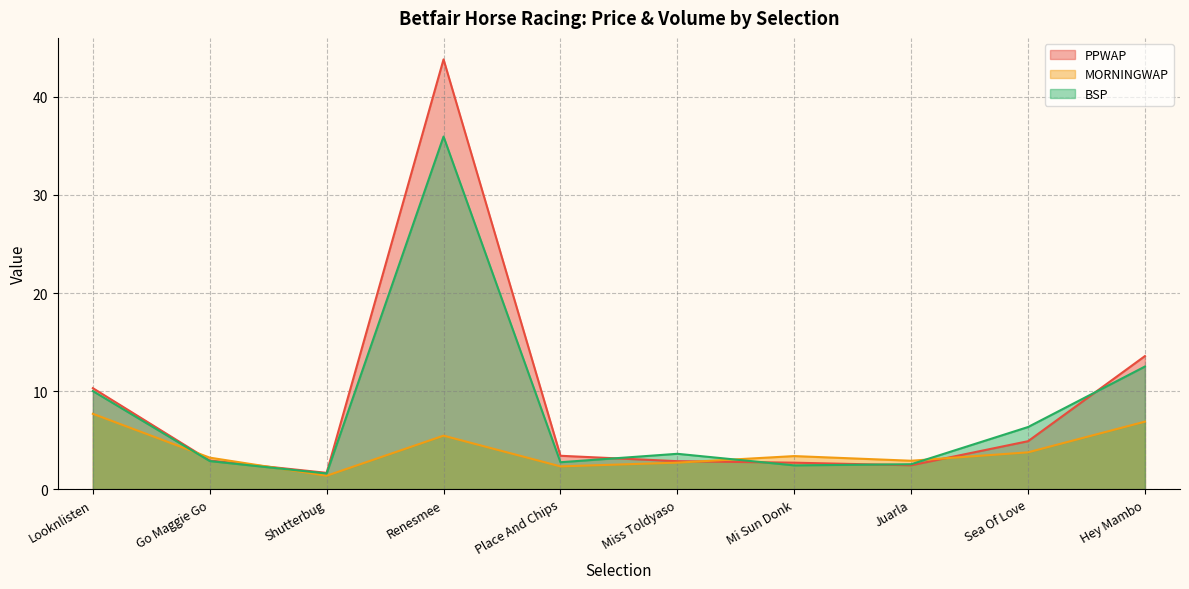

True or false: MORNINGWAP has a value of 2.8 at Looknlisten.

False